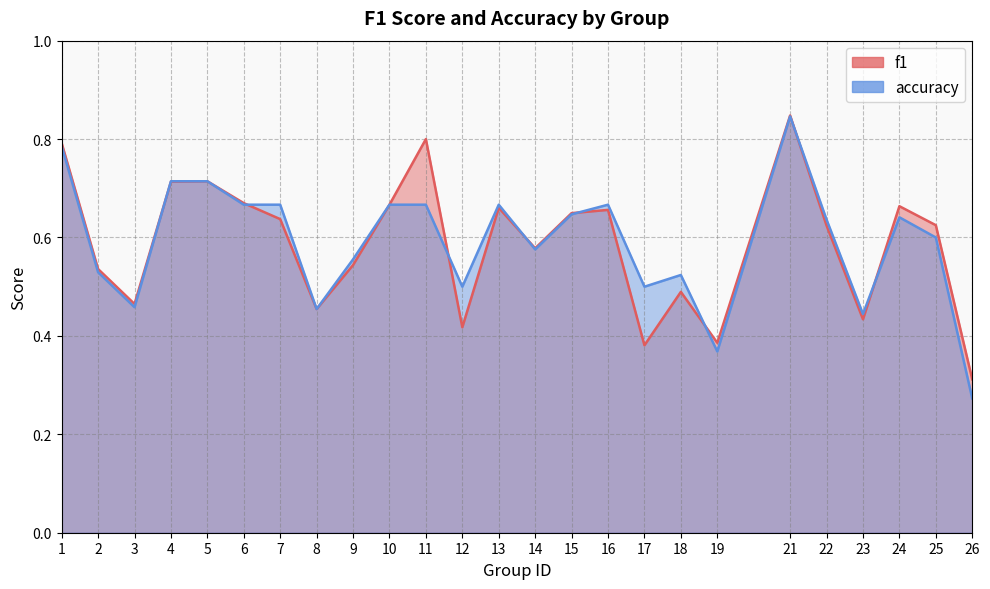

Where is the first local minimum for accuracy?

3